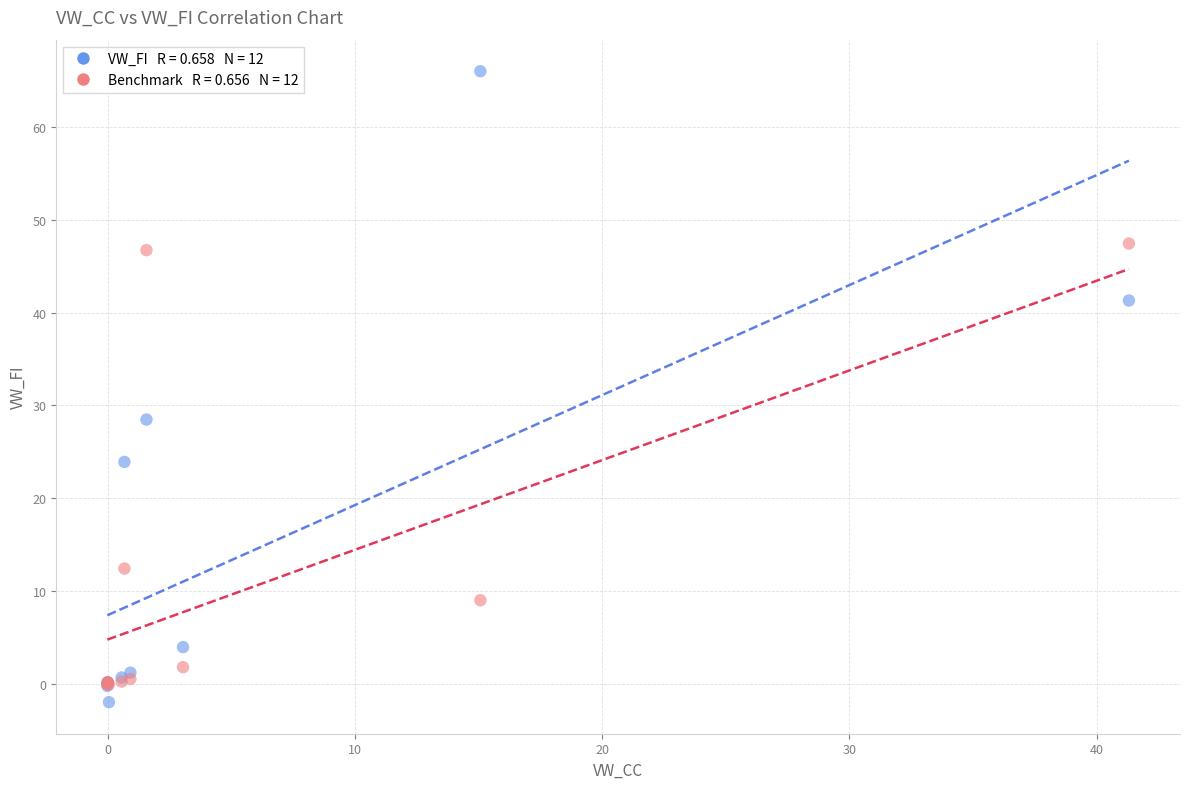

Across all series, what Y value is closest to 32?

28.5